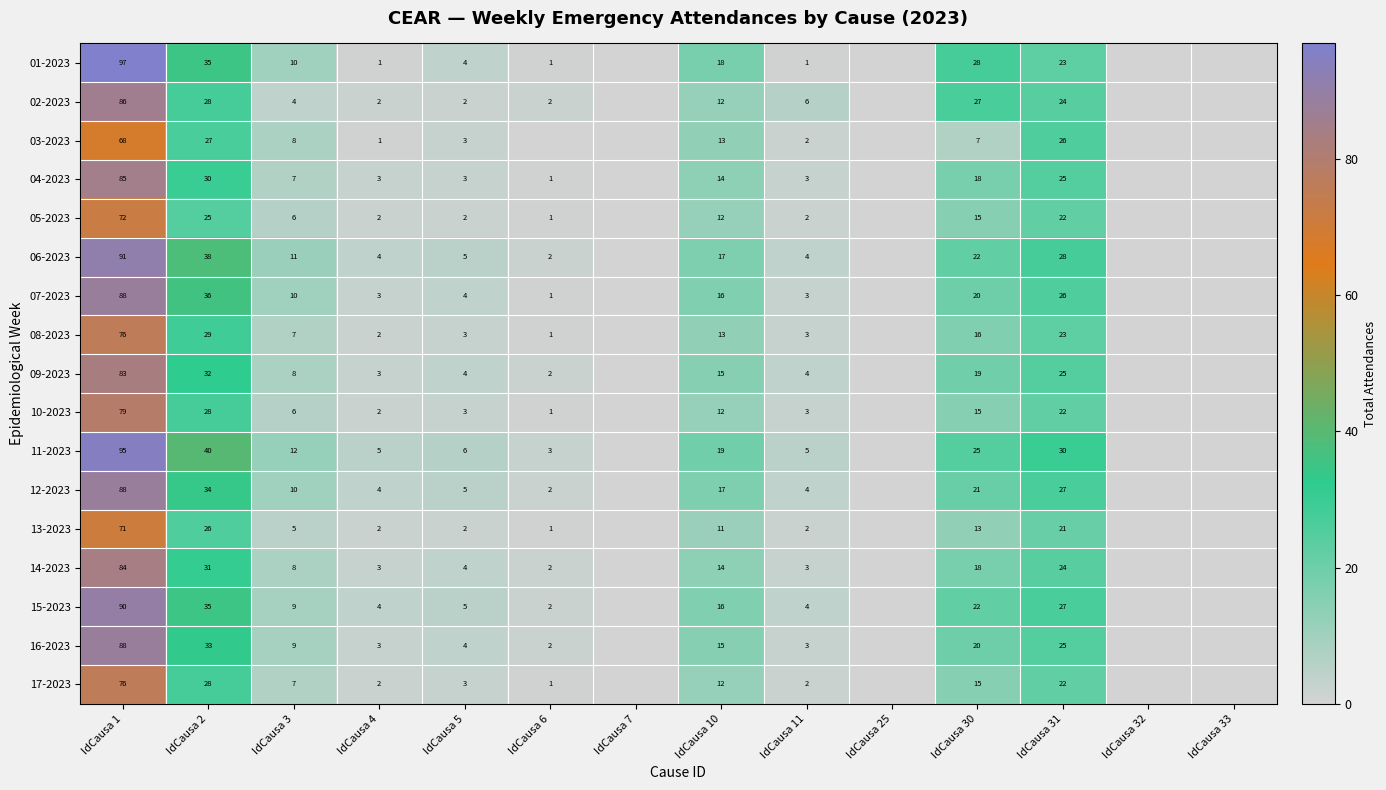

What is the total value across all series at IdCausa 5?

62